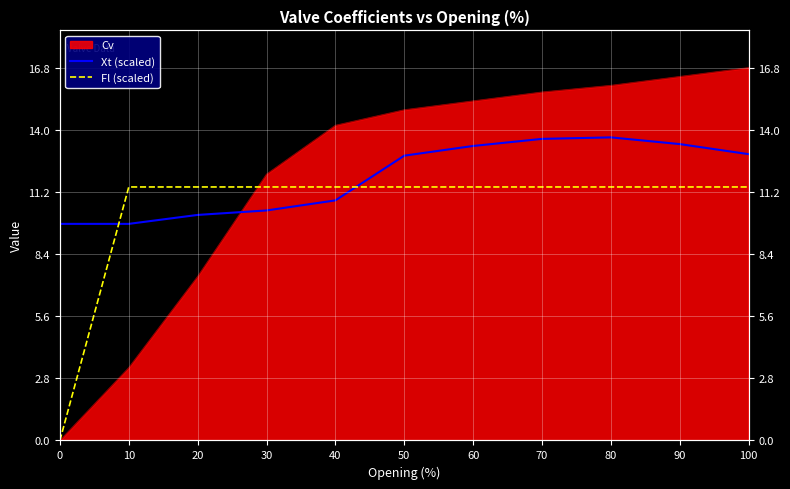

Read the Fl (scaled) value at 60.

11.4